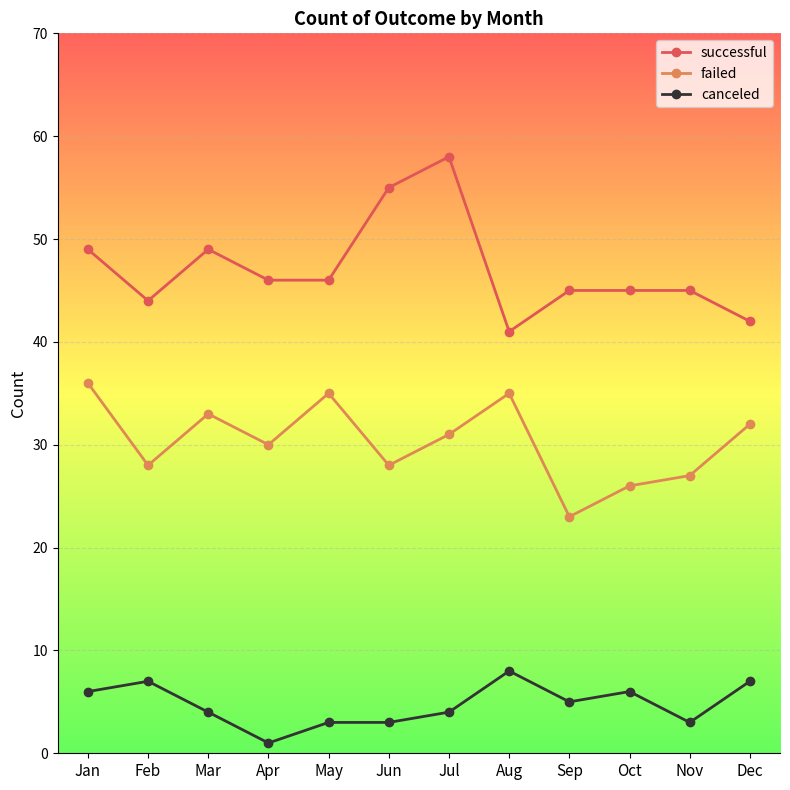

Count the number of categories in the chart.

12